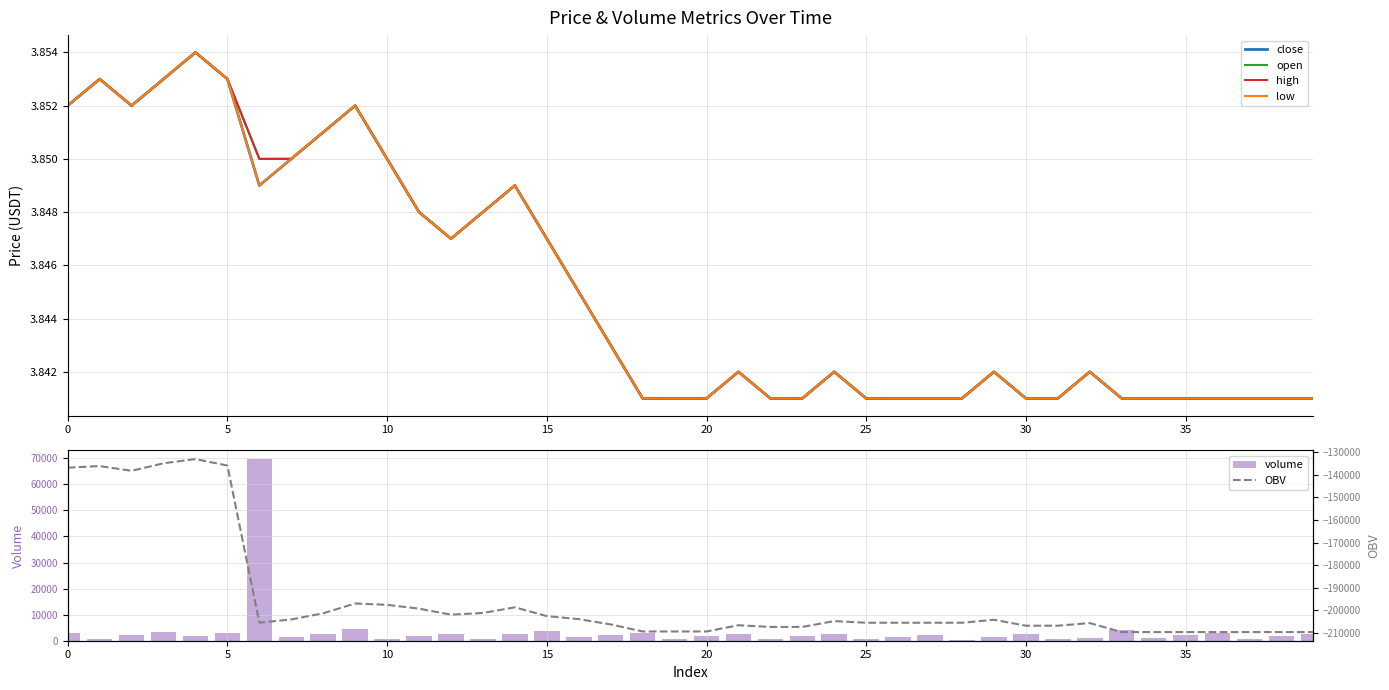

Count the number of categories in the chart.

40